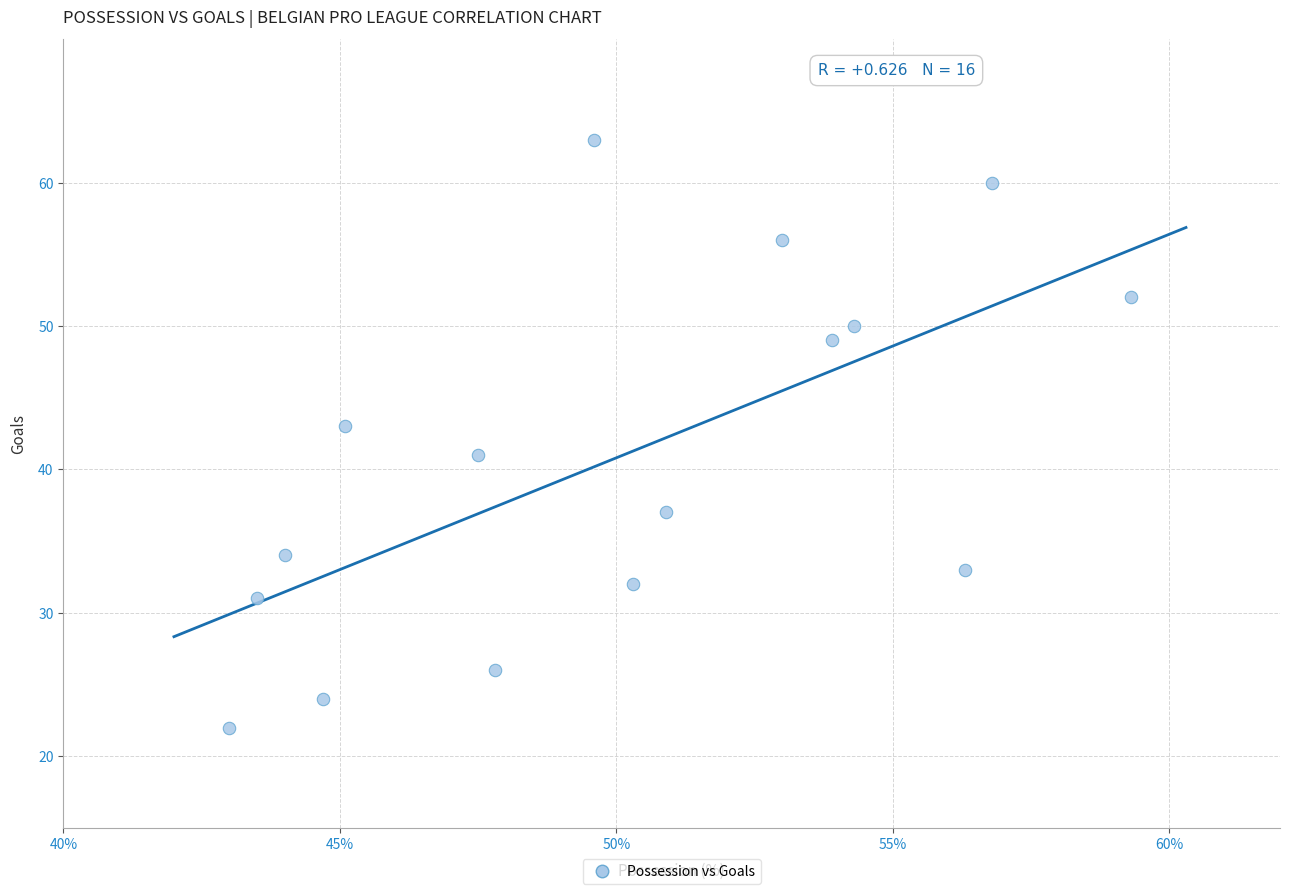

What is the range of Y values (max minus min)?

41